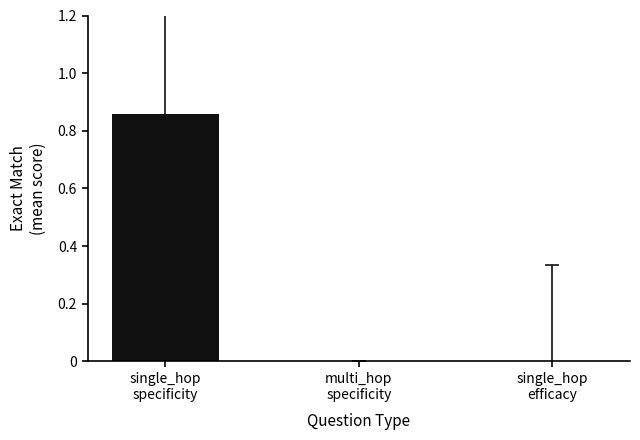

How many categories are shown in the chart?

3